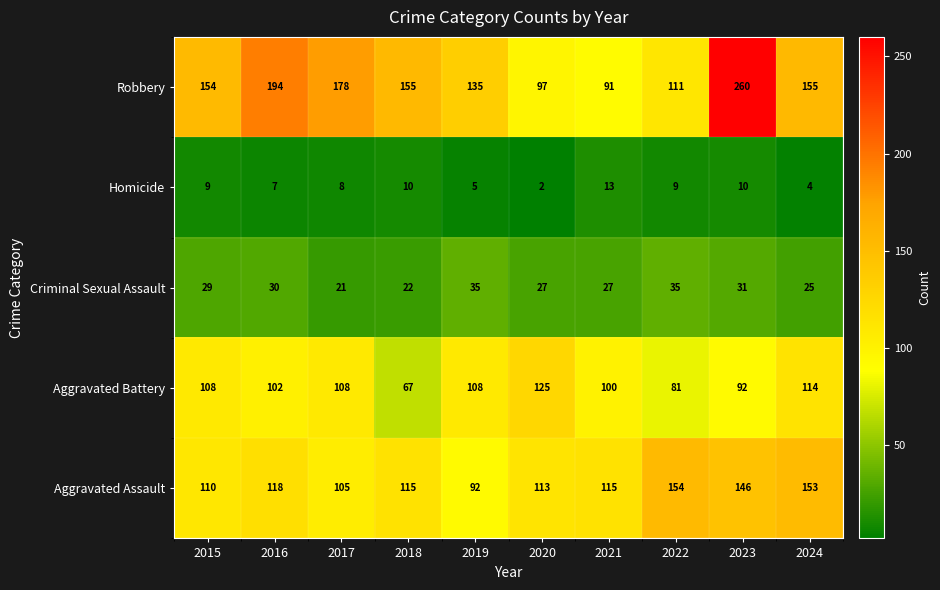

Where does the Aggravated Assault series first go above 115?

2016